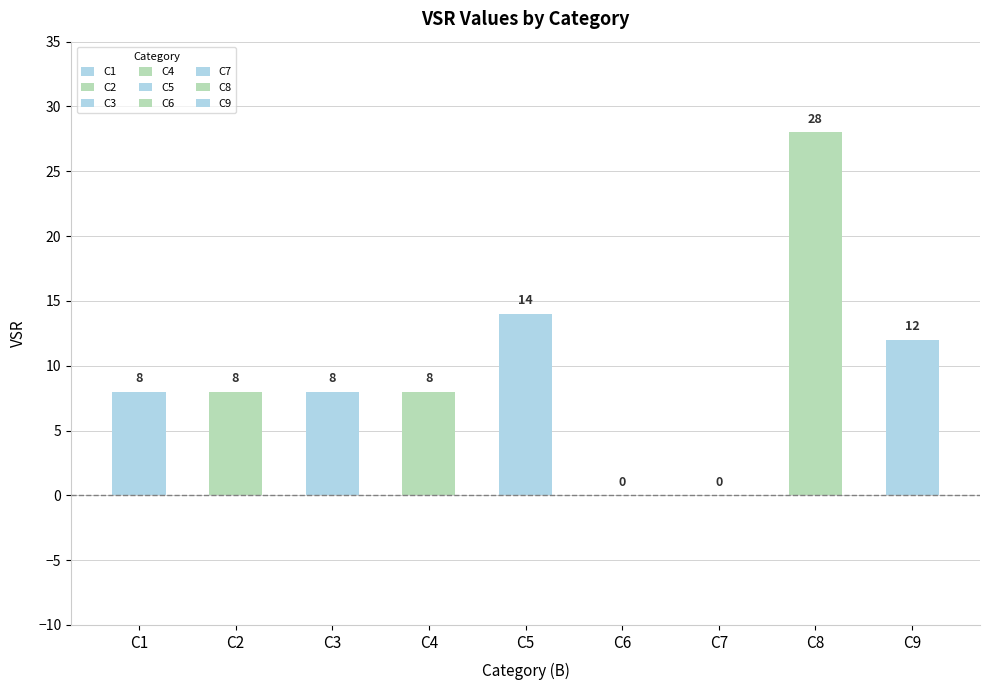

Rank the categories by value from highest to lowest.

C8, C5, C9, C1, C2, C3, C4, C6, C7